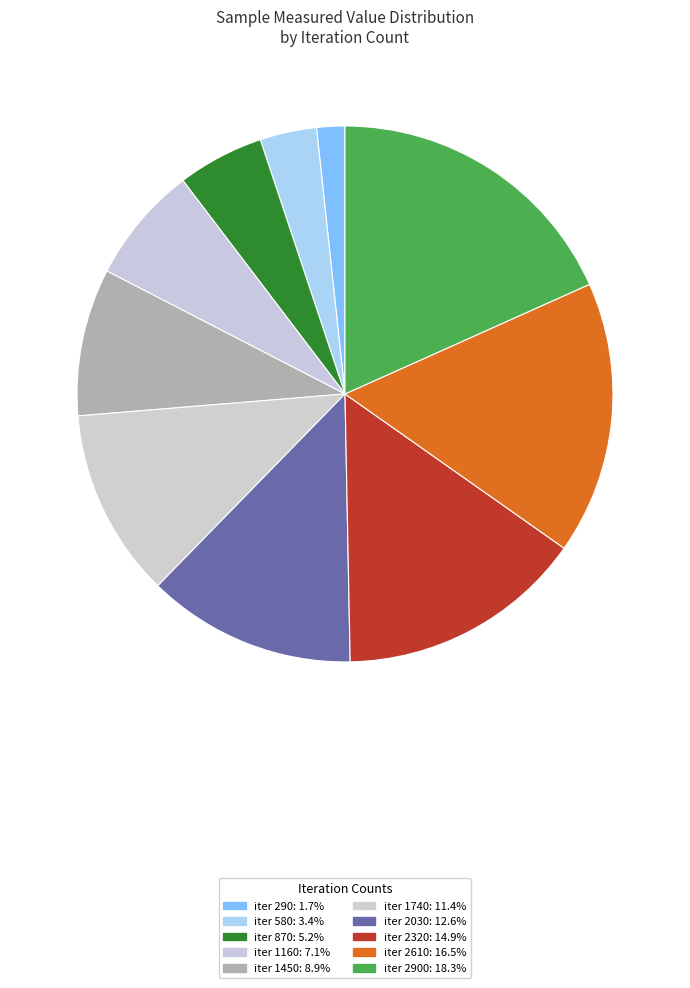

How many segments does this pie chart have?

10